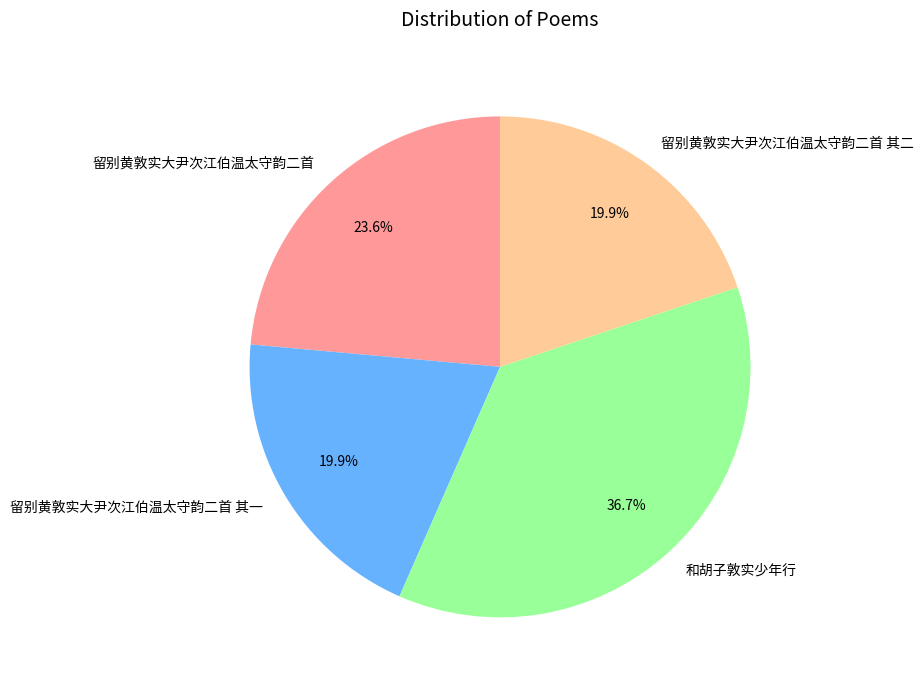

To the nearest percent, what percentage of the pie is 和胡子敦实少年行?

37%